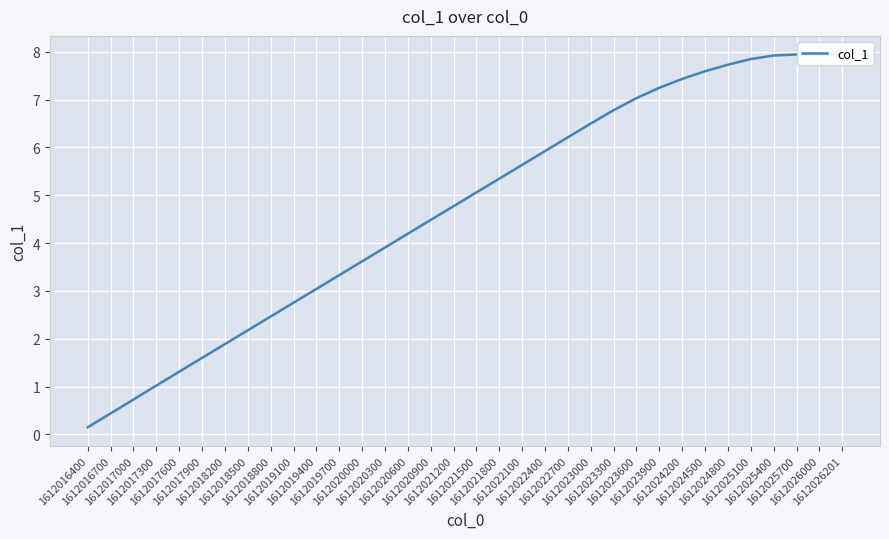

Where is the data nearest to the value 4?

1612020300